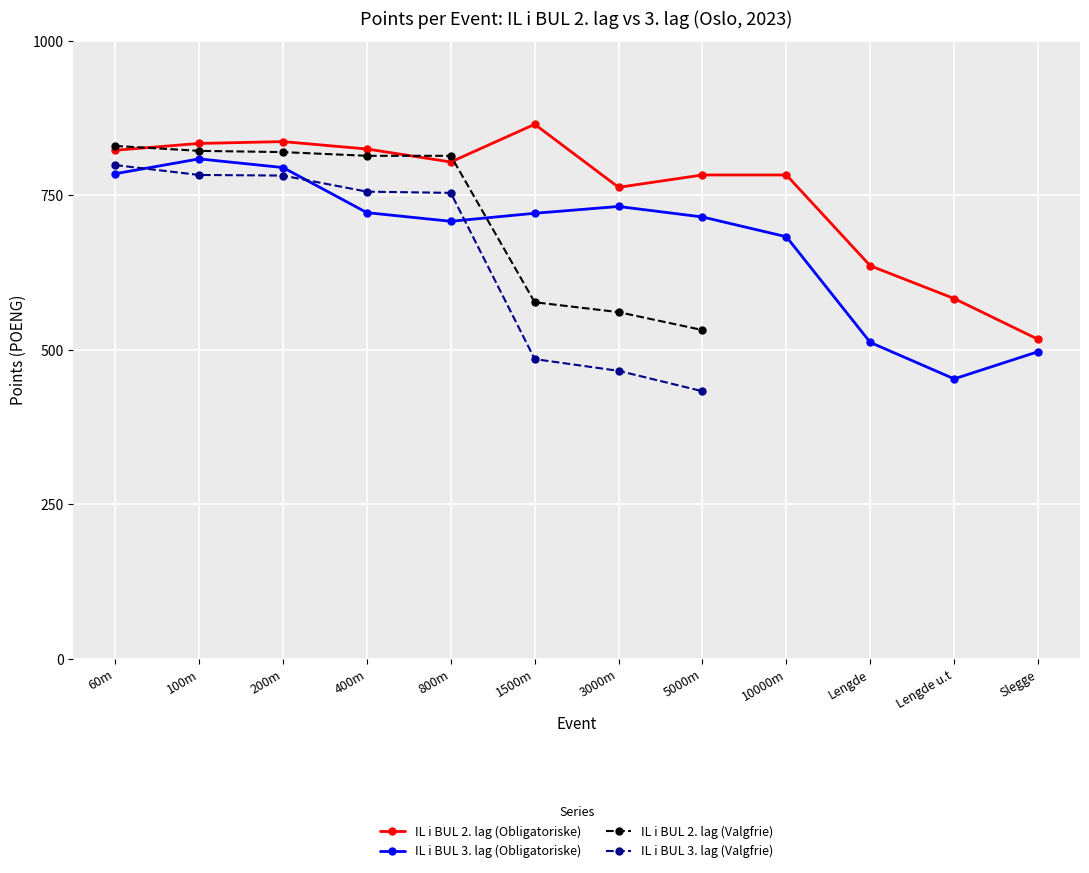

At which label is IL i BUL 3. lag (Obligatoriske) closest to 631?

10000m